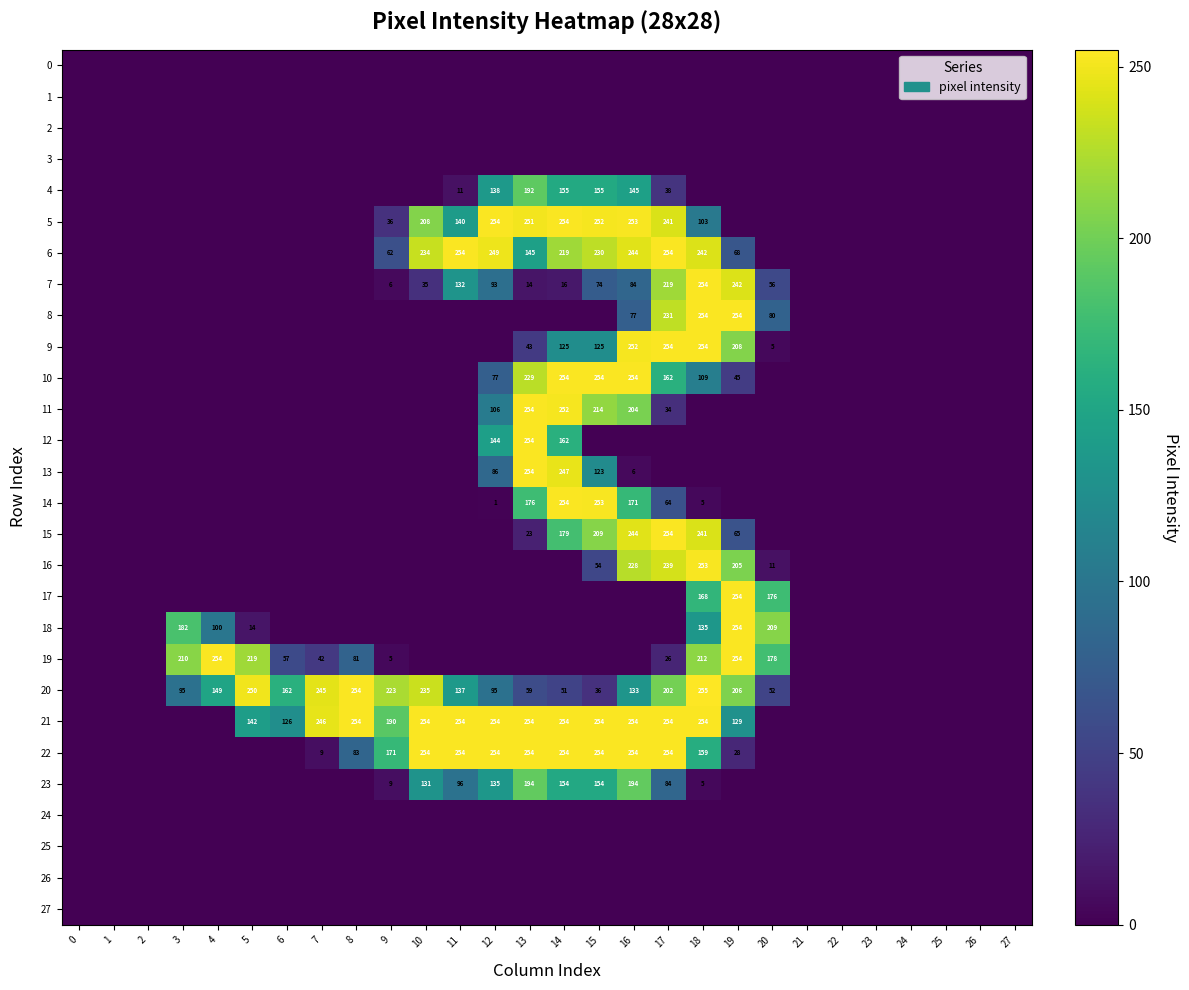

What is the difference between the 10 values at 18 and 17?

53